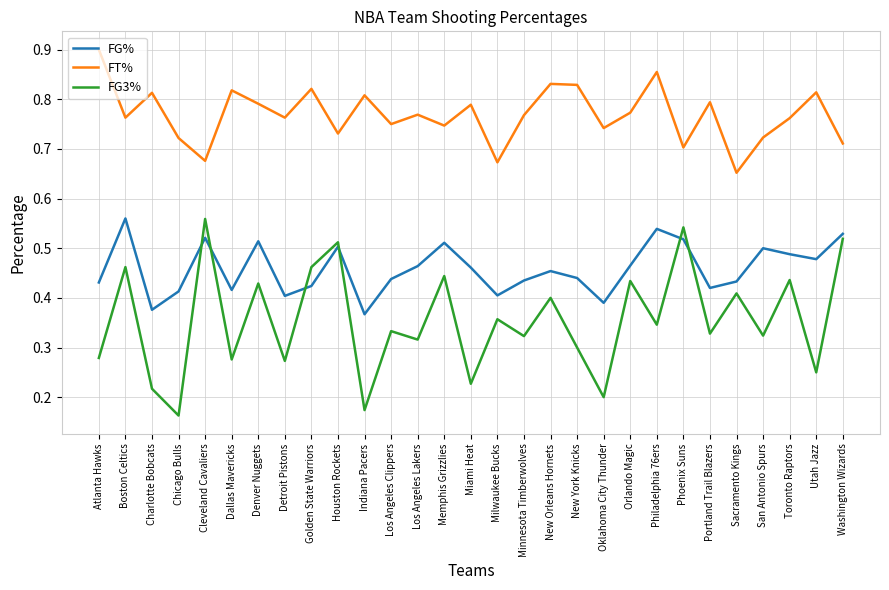

What are all the series names shown in the legend?

FG%, FT%, FG3%